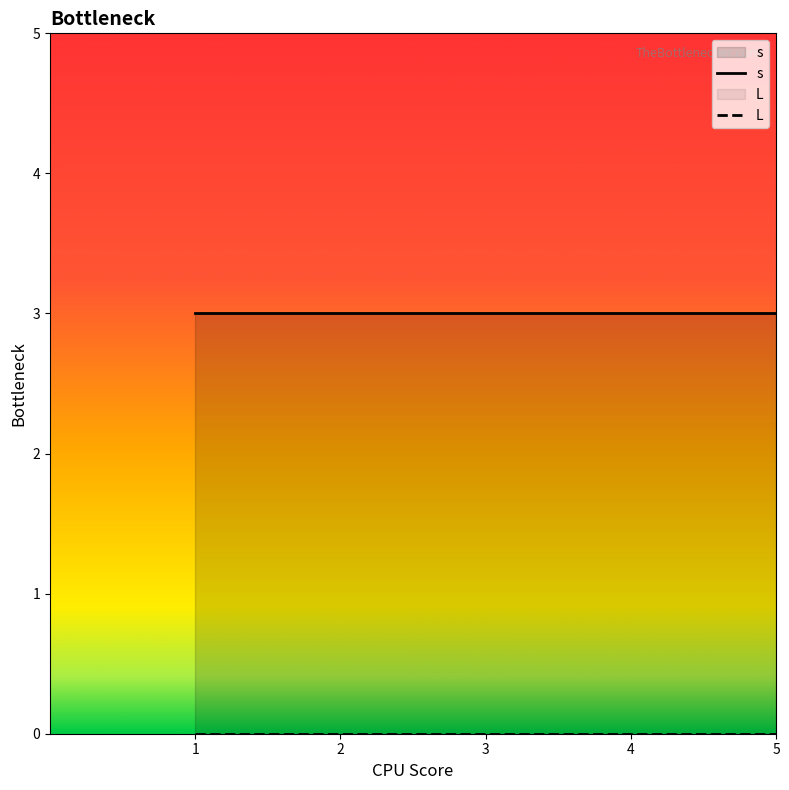

Which category has the lowest value in the s series?

1